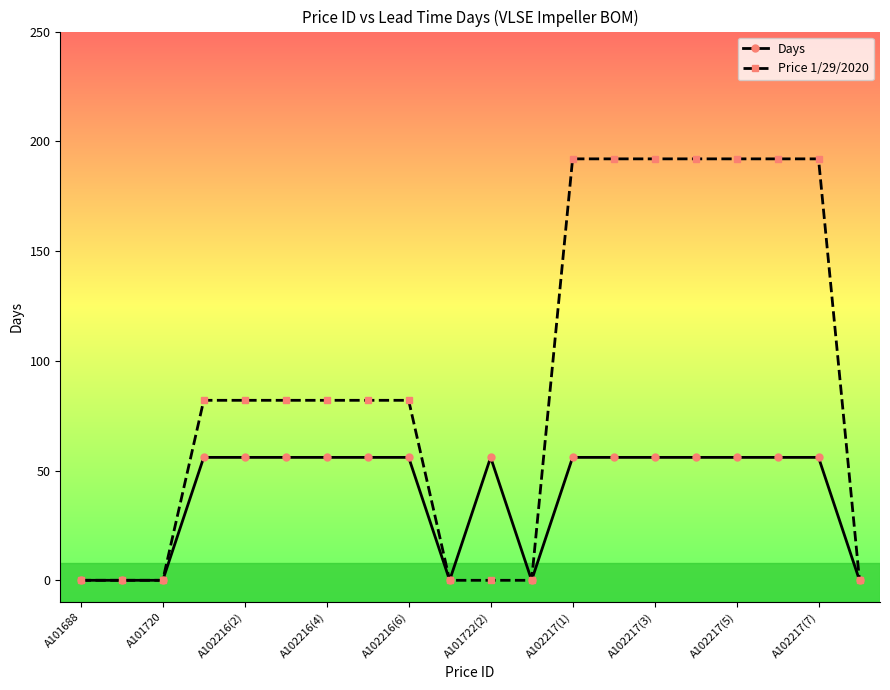

Count the number of categories in the chart.

20